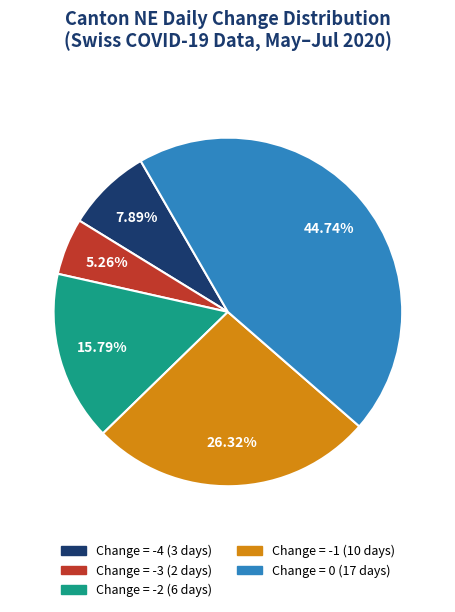

Is there any slice that represents more than half of the pie?

No